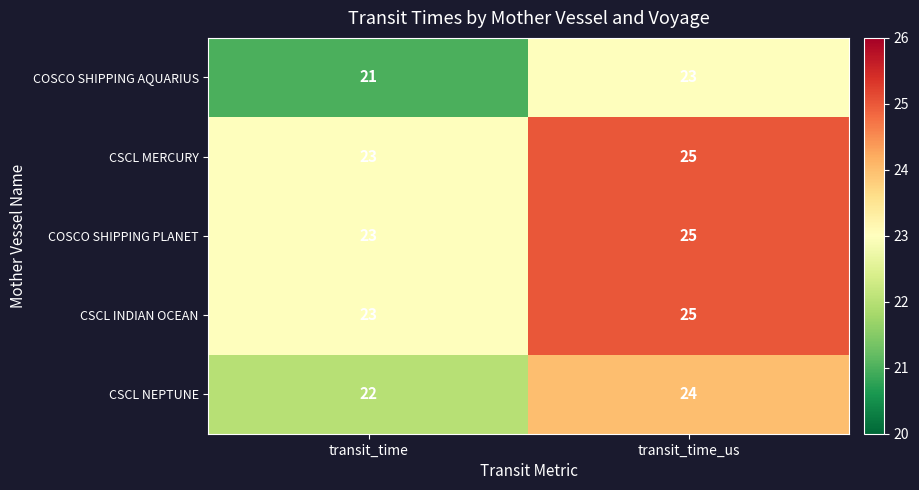

Reading right to left, list all the values displayed in this chart.

COSCO SHIPPING AQUARIUS: transit_time_us=23	transit_time=21
CSCL MERCURY: transit_time_us=25	transit_time=23
COSCO SHIPPING PLANET: transit_time_us=25	transit_time=23
CSCL INDIAN OCEAN: transit_time_us=25	transit_time=23
CSCL NEPTUNE: transit_time_us=24	transit_time=22